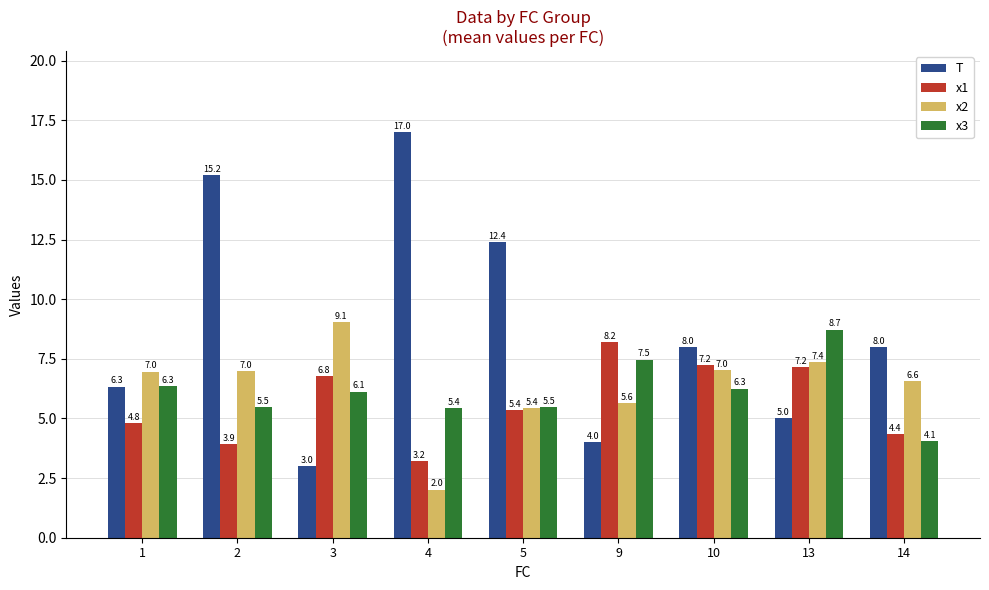

Does the chart contain stacked bars?

No